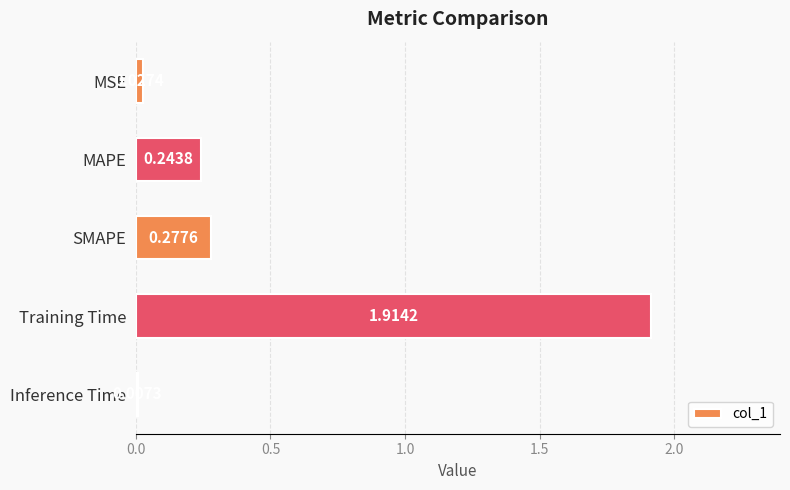

What is the average value?

0.5